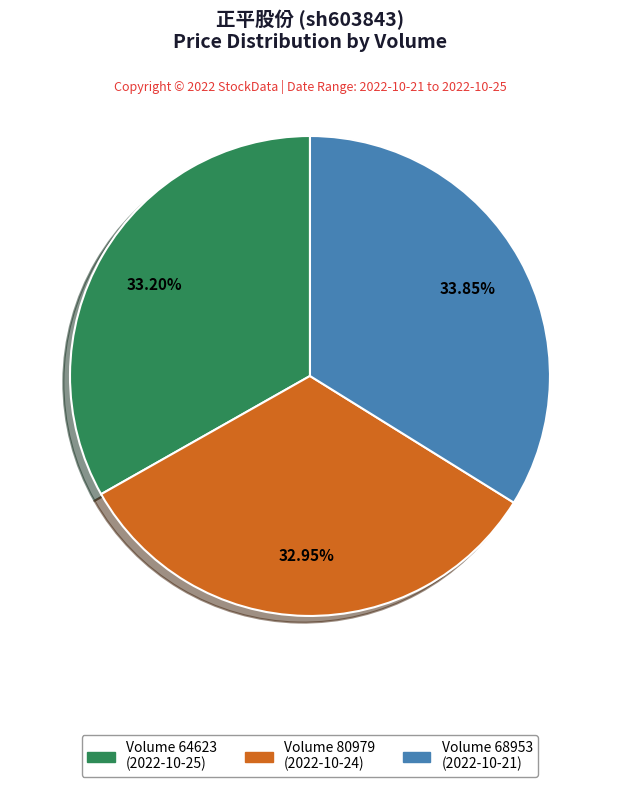

Does any single category account for the majority?

No